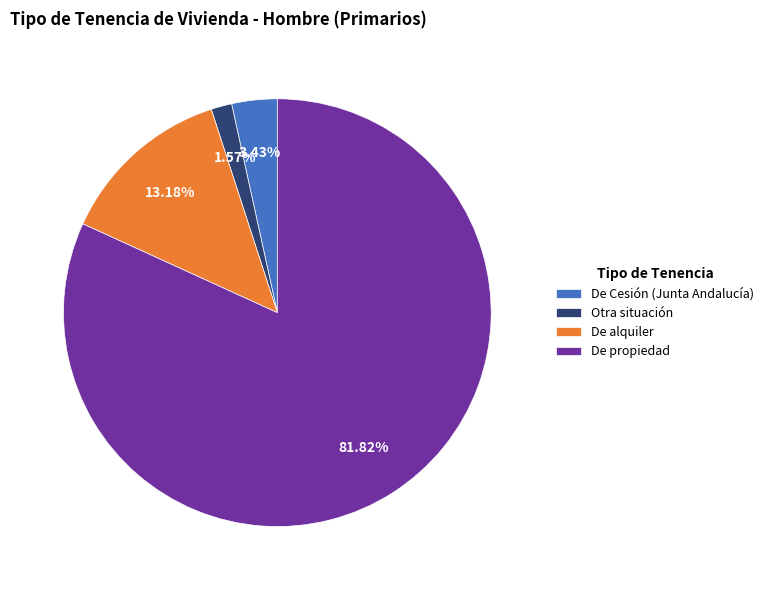

Rank the categories by value from lowest to highest.

Otra situación, De Cesión (Junta Andalucía), De alquiler, De propiedad